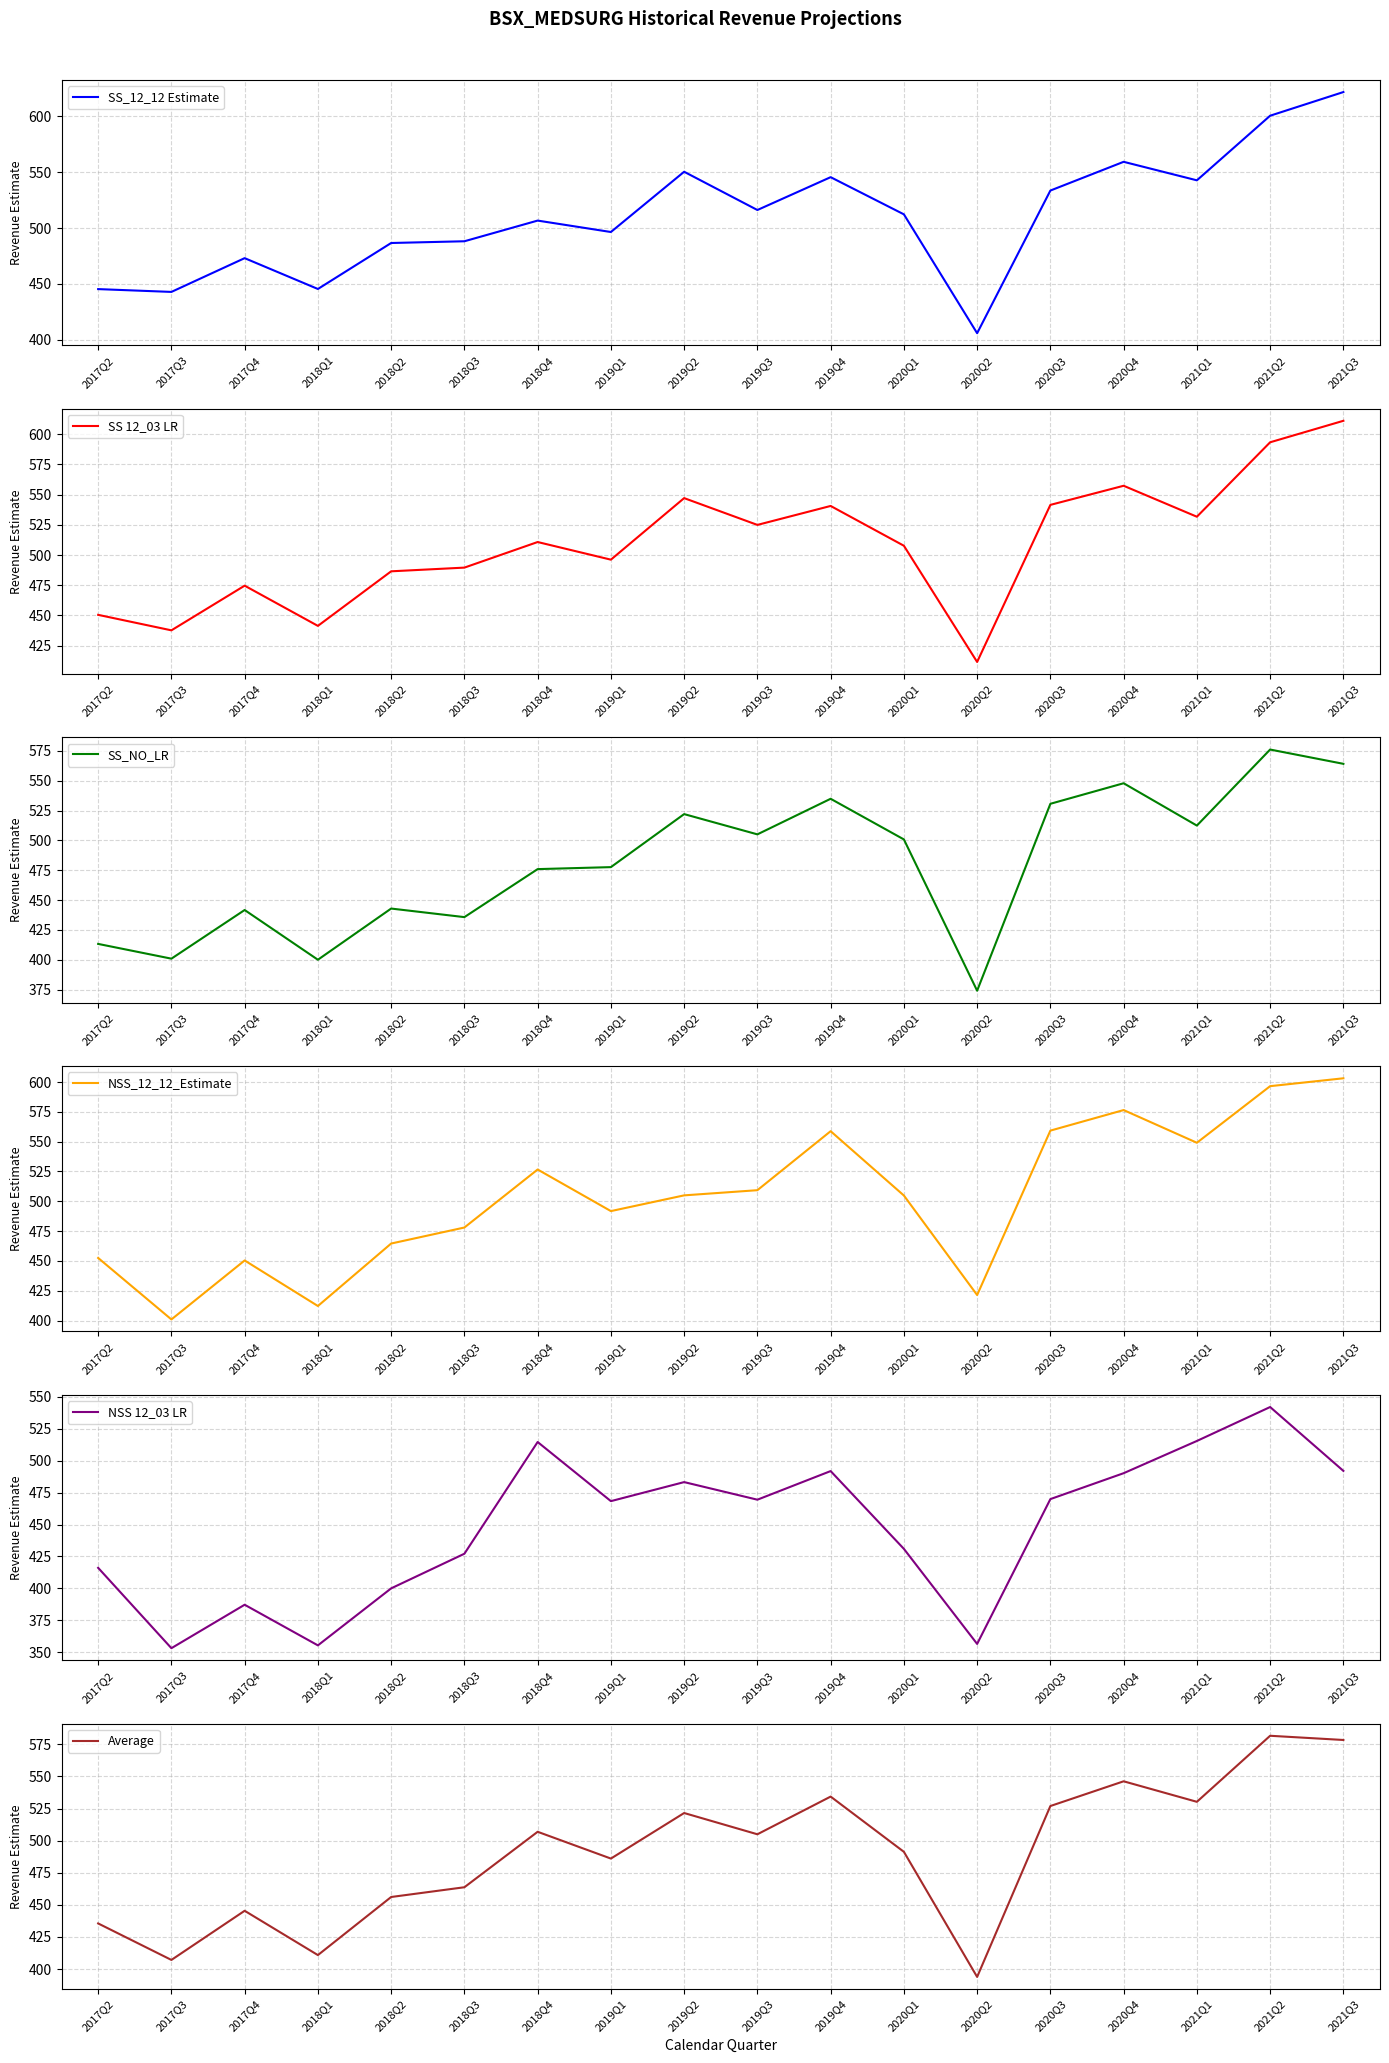

Is the value of SS_12_12 Estimate at 2021Q1 greater than the value of Average at 2019Q1?

Yes